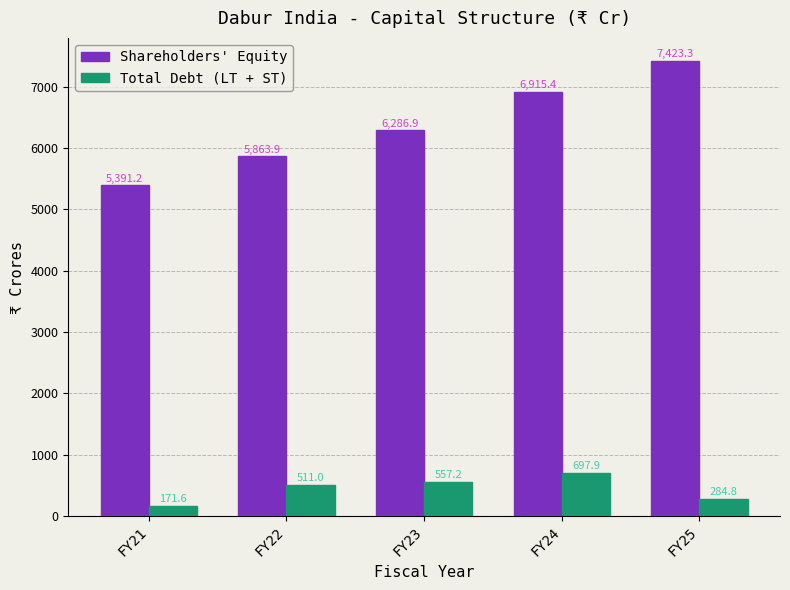

What is the sum of all Total Debt (LT + ST) values?

2222.5